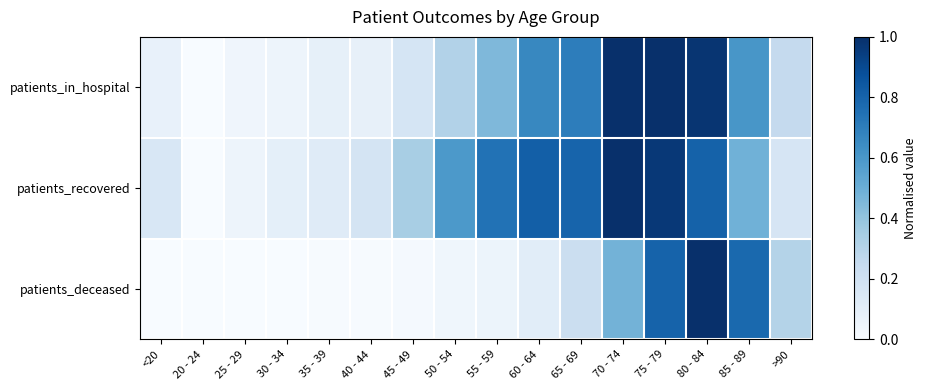

Reading right to left, transcribe all the data shown in this chart.

patients_in_hospital: >90=0.3	85 - 89=0.6	80 - 84=1.0	75 - 79=1.0	70 - 74=1.0	65 - 69=0.7	60 - 64=0.7	55 - 59=0.5	50 - 54=0.3	45 - 49=0.2	40 - 44=0.1	35 - 39=0.1	30 - 34=0.0	25 - 29=0.0	20 - 24=0.0	<20=0.1
patients_recovered: >90=0.2	85 - 89=0.5	80 - 84=0.8	75 - 79=1.0	70 - 74=1.0	65 - 69=0.8	60 - 64=0.8	55 - 59=0.7	50 - 54=0.6	45 - 49=0.3	40 - 44=0.2	35 - 39=0.1	30 - 34=0.1	25 - 29=0.1	20 - 24=0.0	<20=0.2
patients_deceased: >90=0.3	85 - 89=0.8	80 - 84=1.0	75 - 79=0.8	70 - 74=0.5	65 - 69=0.2	60 - 64=0.1	55 - 59=0.1	50 - 54=0.0	45 - 49=0.0	40 - 44=0.0	35 - 39=0.0	30 - 34=0.0	25 - 29=0.0	20 - 24=0.0	<20=0.0